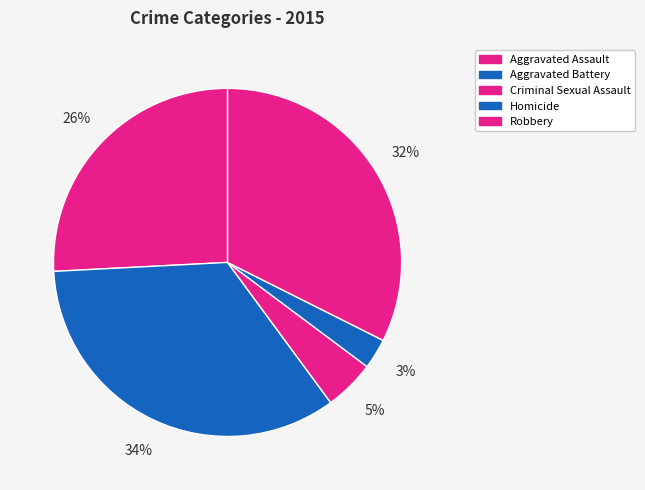

Does Aggravated Assault account for over 50% of the chart?

No